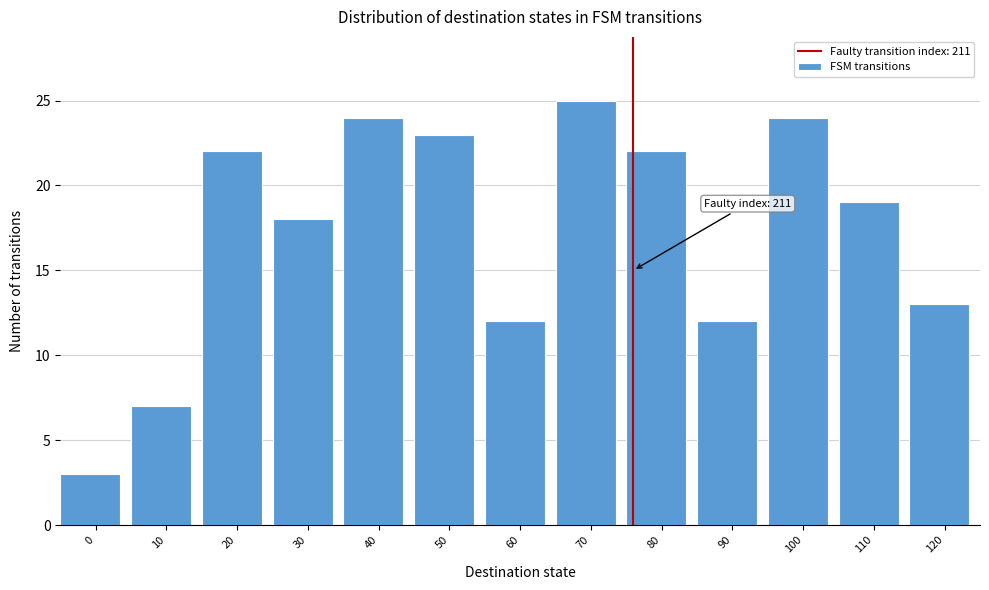

Reading right to left, list all the values displayed in this chart.

120=13	110=19	100=24	90=12	80=22	70=25	60=12	50=23	40=24	30=18	20=22	10=7	0=3